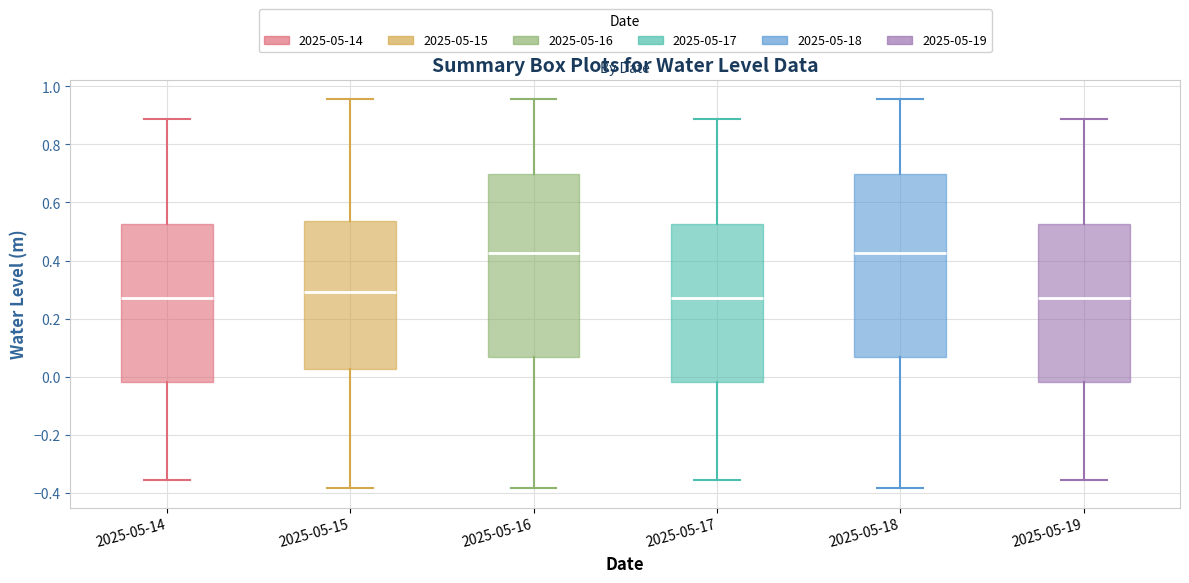

Where does the lower whisker of the box for 2025-05-15 end on the y-axis? The values are not printed on the chart, so give them approximately, as read against the axis.

-0.38